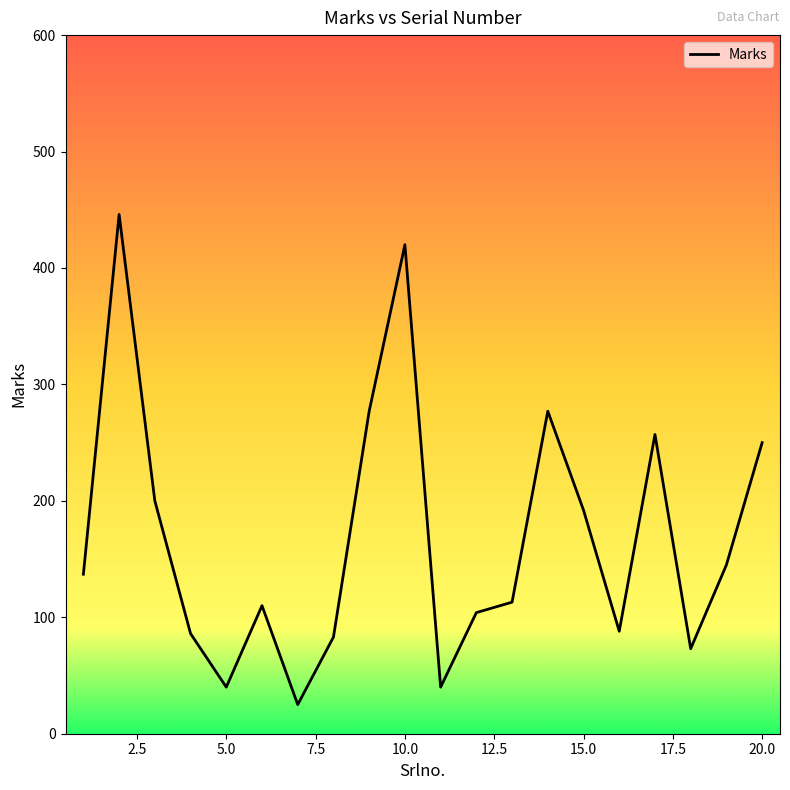

What is the minimum value shown in the chart?

25